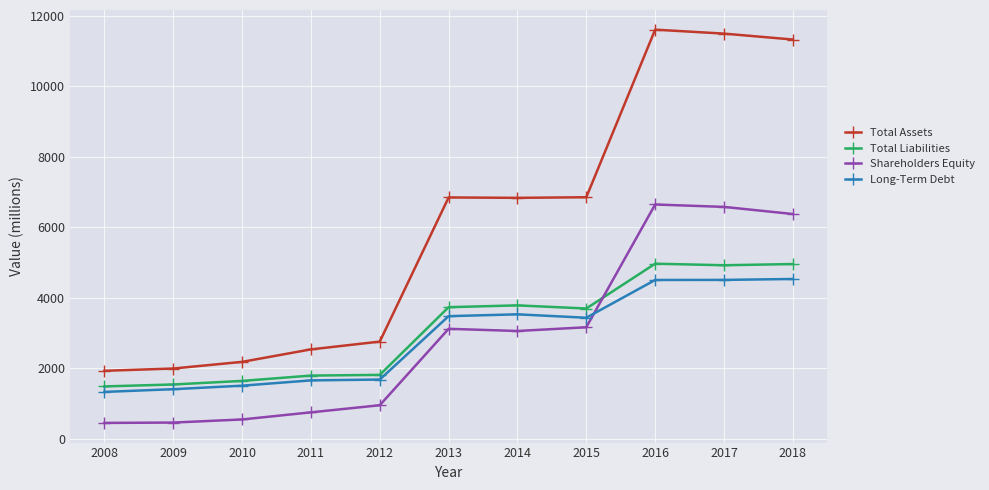

Between which two adjacent categories do Shareholders Equity and Long-Term Debt first intersect?

2015 and 2016